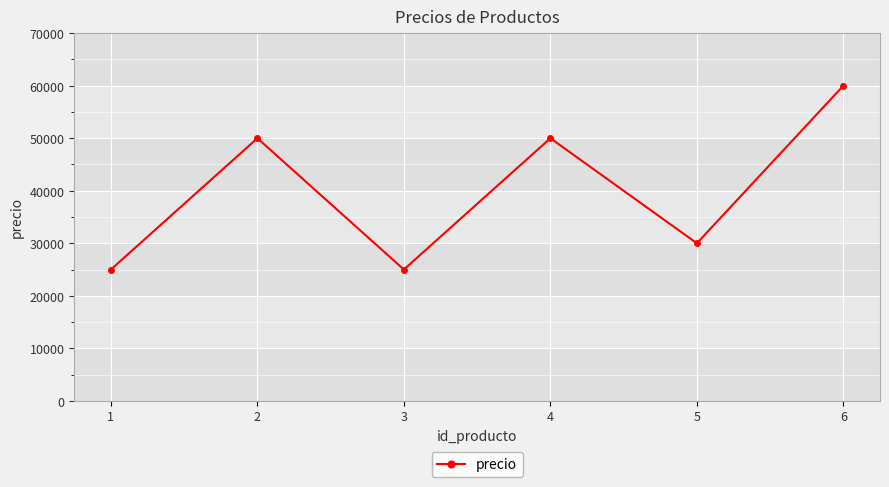

What is the maximum value shown in the chart?

60000